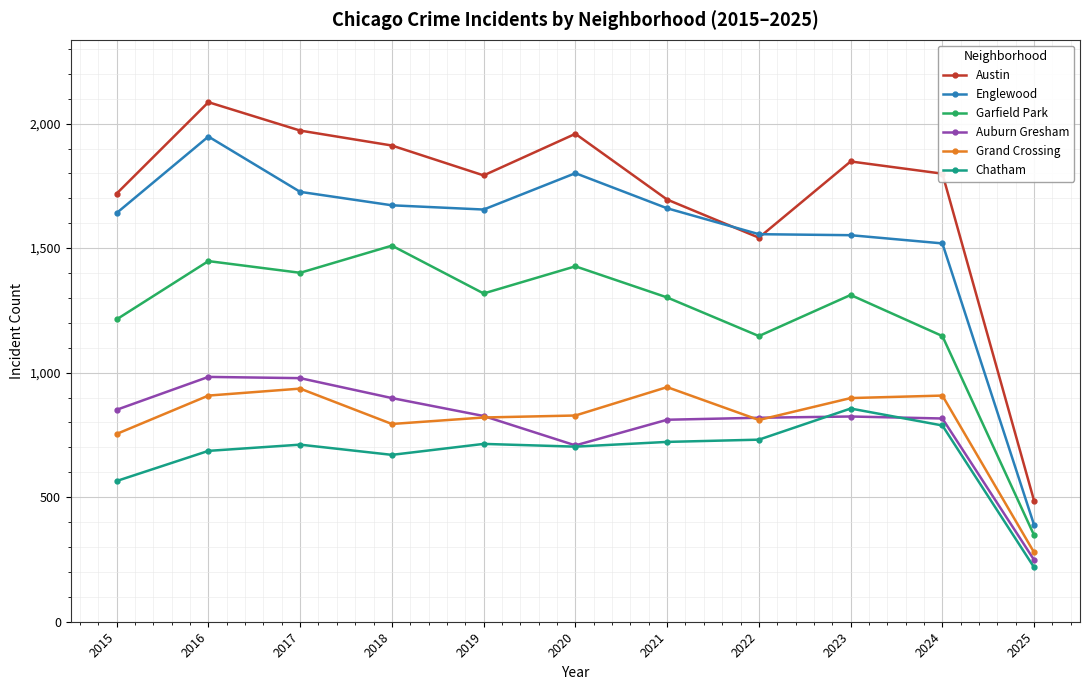

Does the chart display data point markers on the line(s)?

Yes